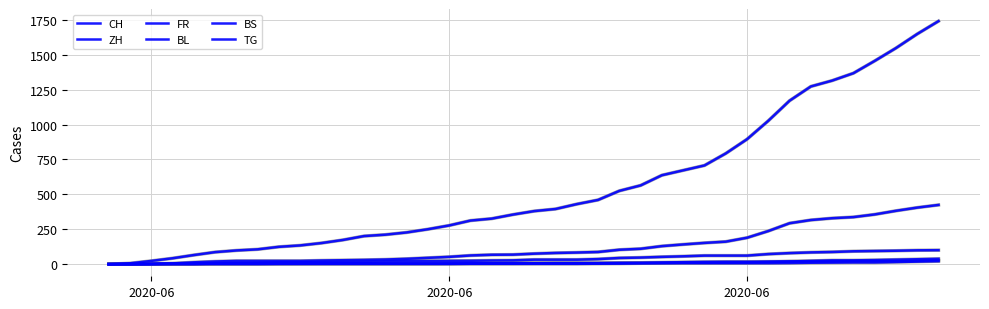

Is this an area chart (filled region under the line)?

No